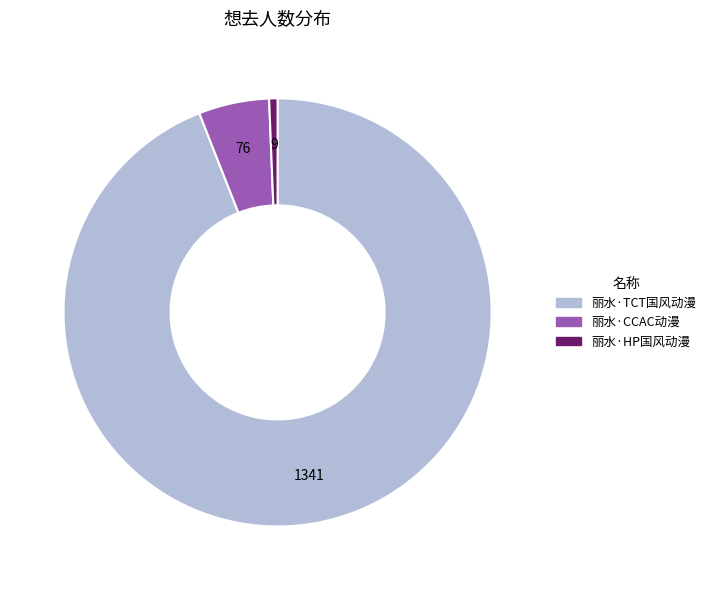

Does any single category account for the majority?

Yes